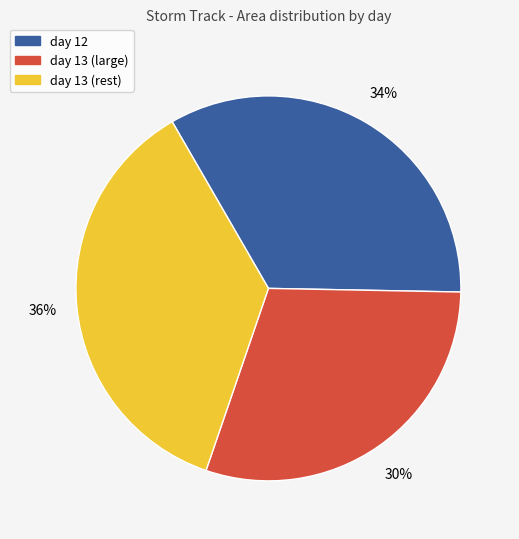

What percentage is the day 12 slice, to the nearest percent?

34%